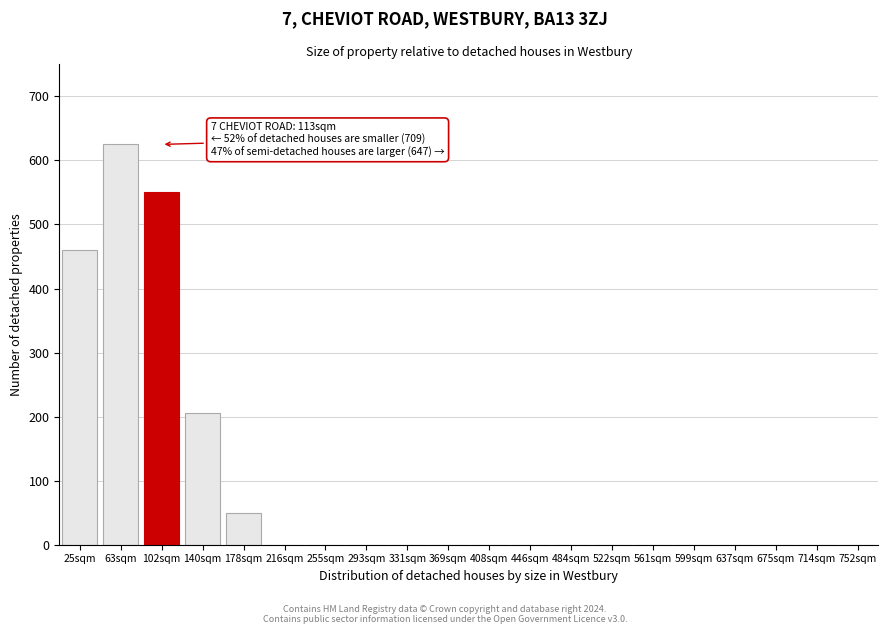

Reading right to left, extract all data points from this chart.

752sqm=0	714sqm=0	675sqm=0	637sqm=0	599sqm=0	561sqm=0	522sqm=0	484sqm=0	446sqm=0	408sqm=0	369sqm=0	331sqm=0	293sqm=0	255sqm=0	216sqm=0	178sqm=50	140sqm=205	102sqm=550	63sqm=625	25sqm=460